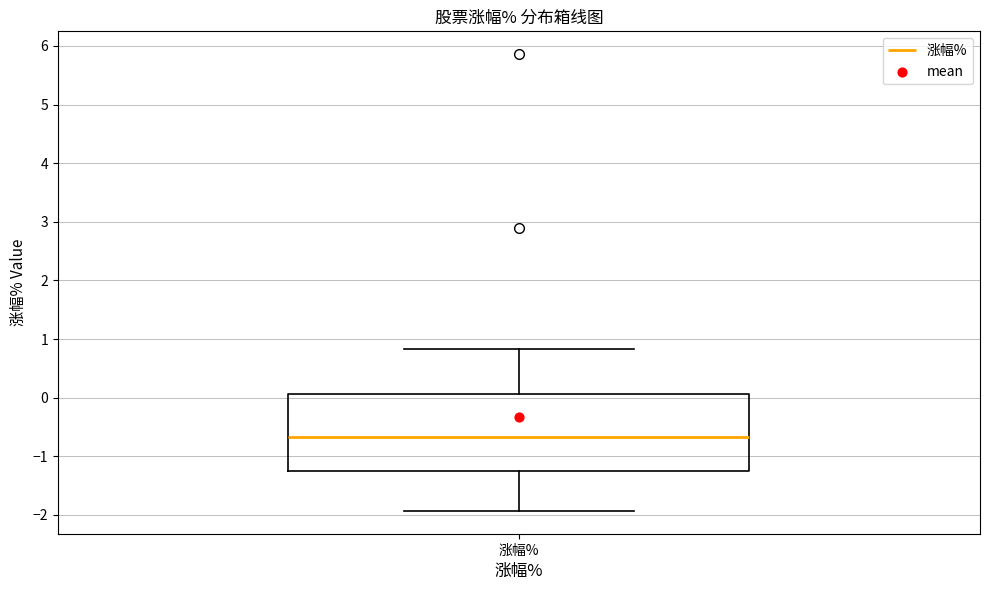

Read this box plot against the y-axis: the position of the median line, the range covered by the box, and the ends of both whiskers. The values are not printed on the chart, so give them approximately, as read against the axis.

median -0.7, box -1.2 to 0.1, whiskers -1.9 to 0.8